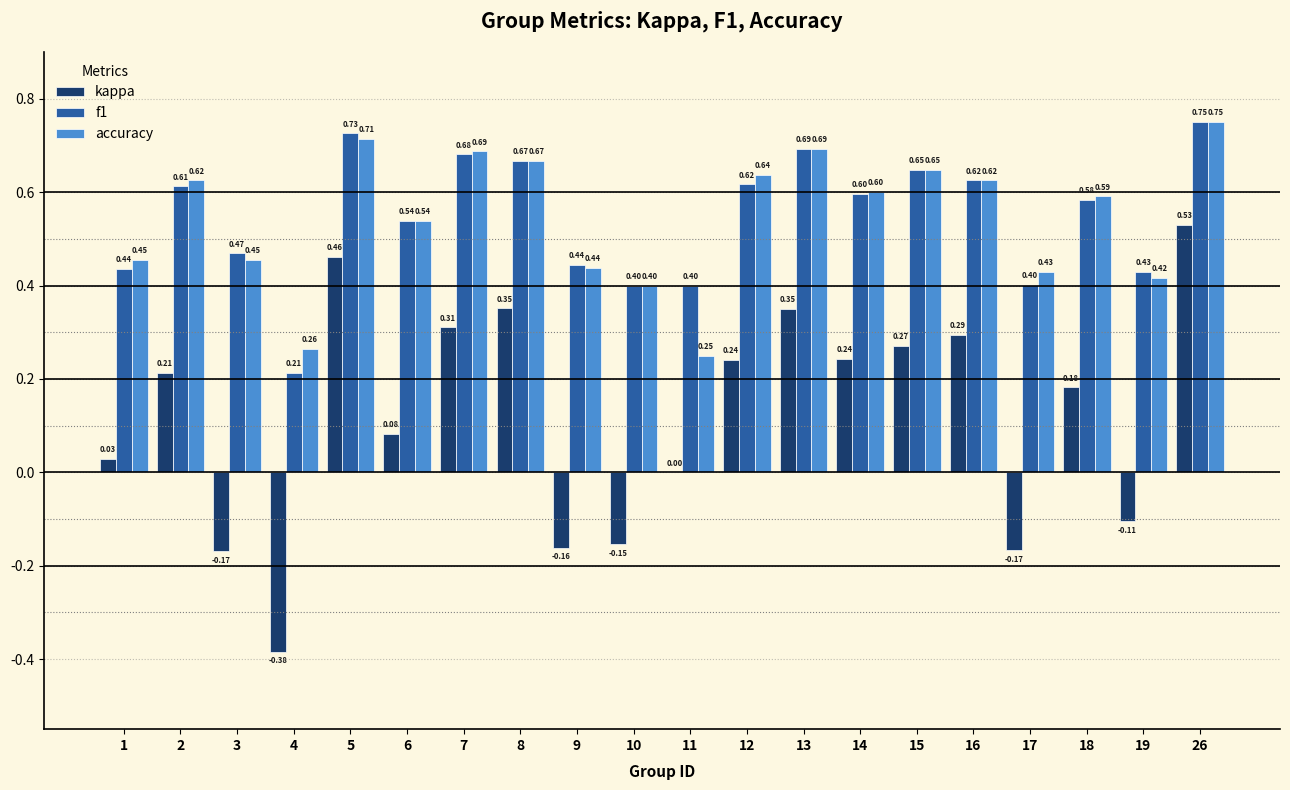

What is the sum of all accuracy values?

10.9